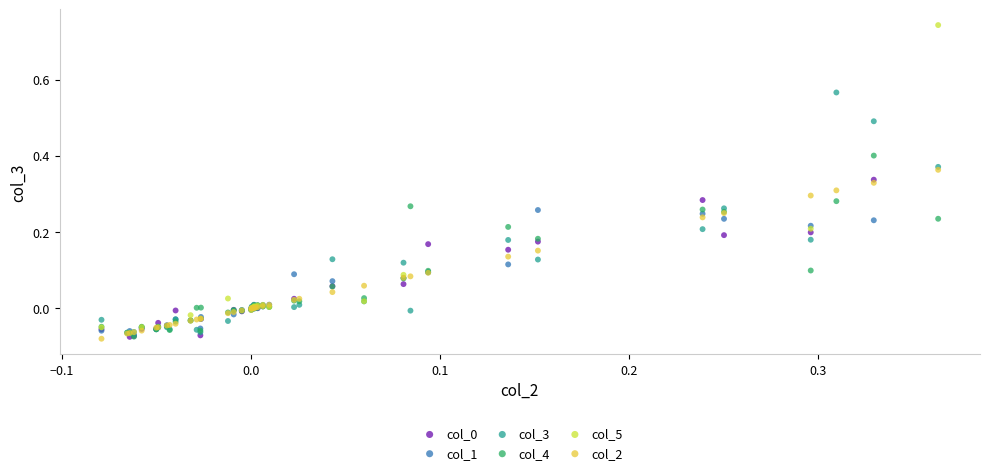

Which series reaches the maximum Y coordinate?

col_5